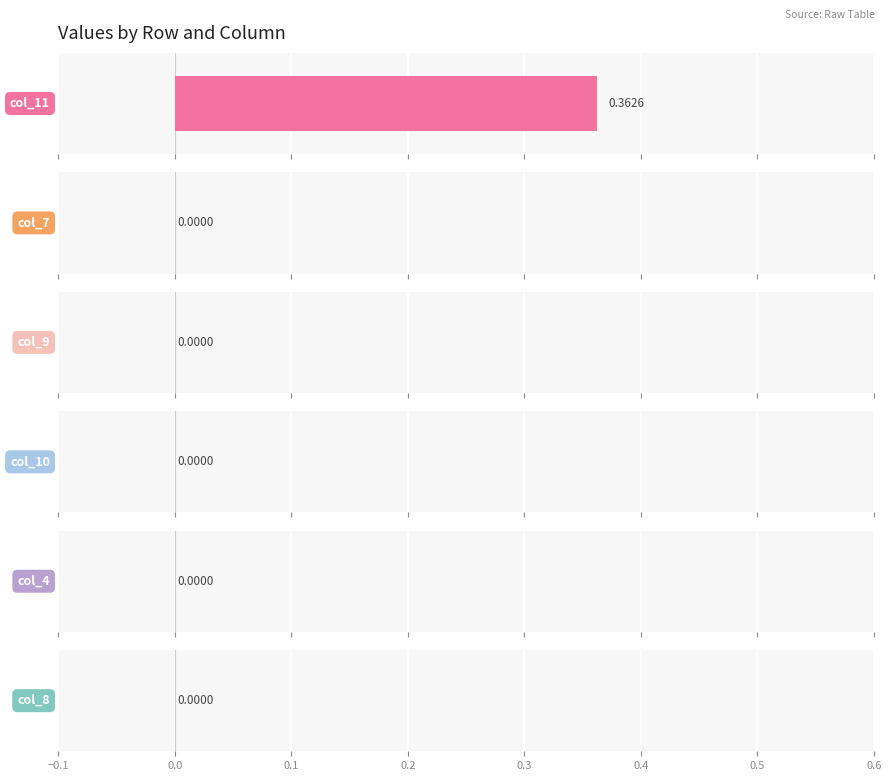

What are all the series names shown in the legend?

col_11, col_7, col_9, col_10, col_4, col_8